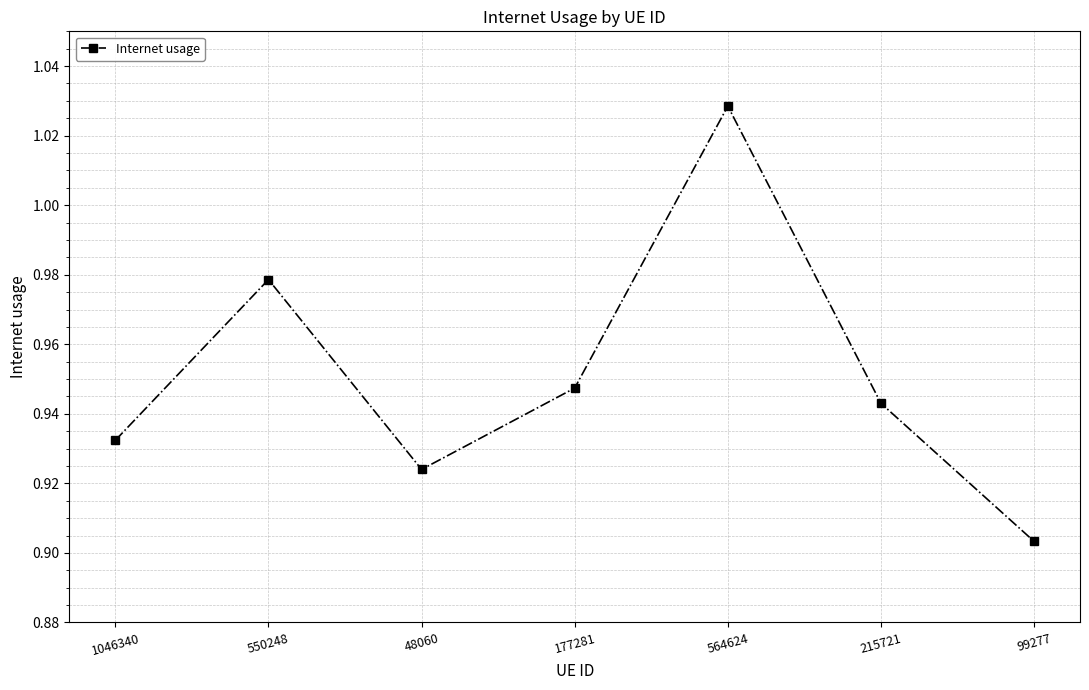

What is the label of the 1st point from the left?

1046340